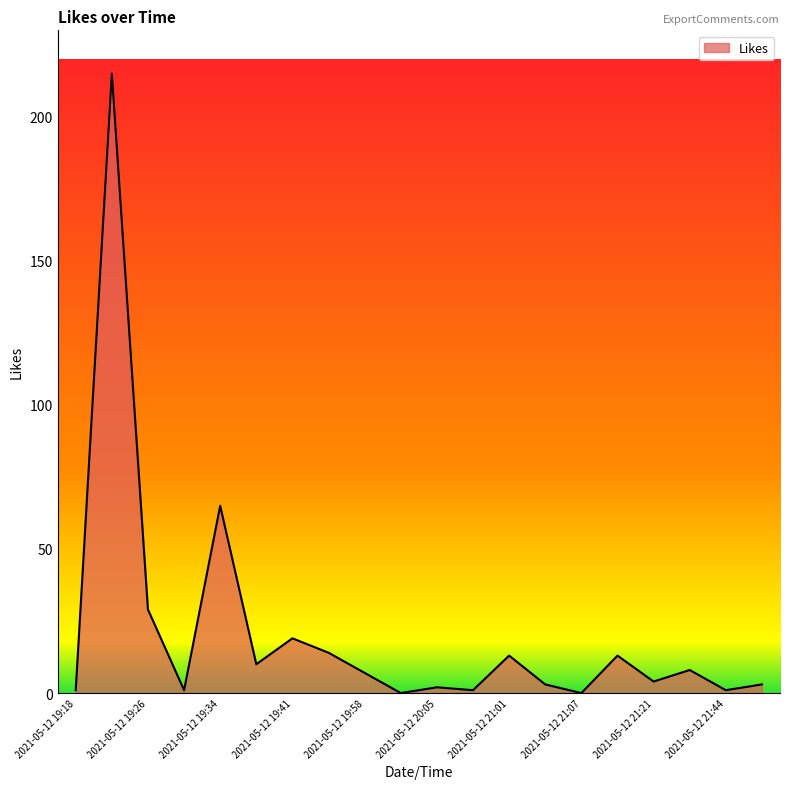

Is this an area chart (filled region under the line)?

Yes